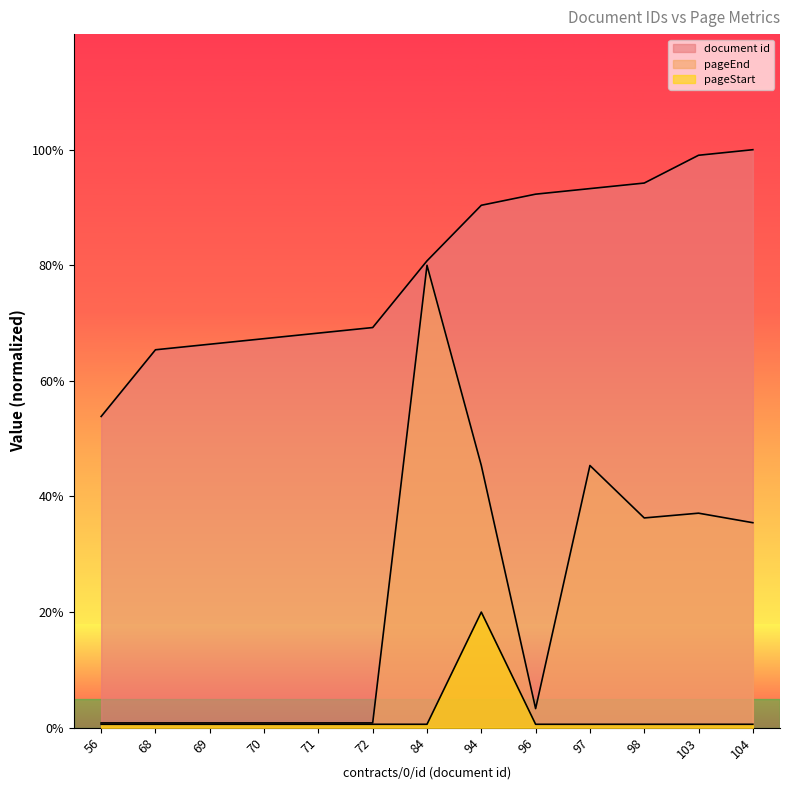

Which series changed the most between 84 and 104?

pageEnd